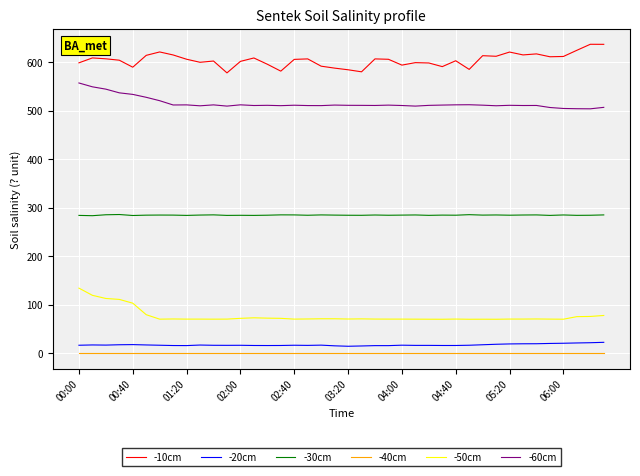

True or false: -60cm and -50cm intersect in this chart.

False